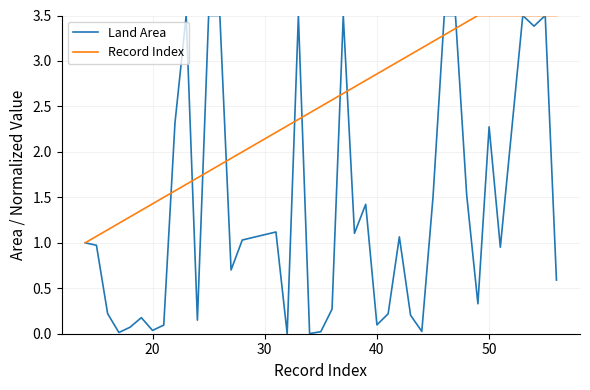

What is the greatest value displayed?

3.5